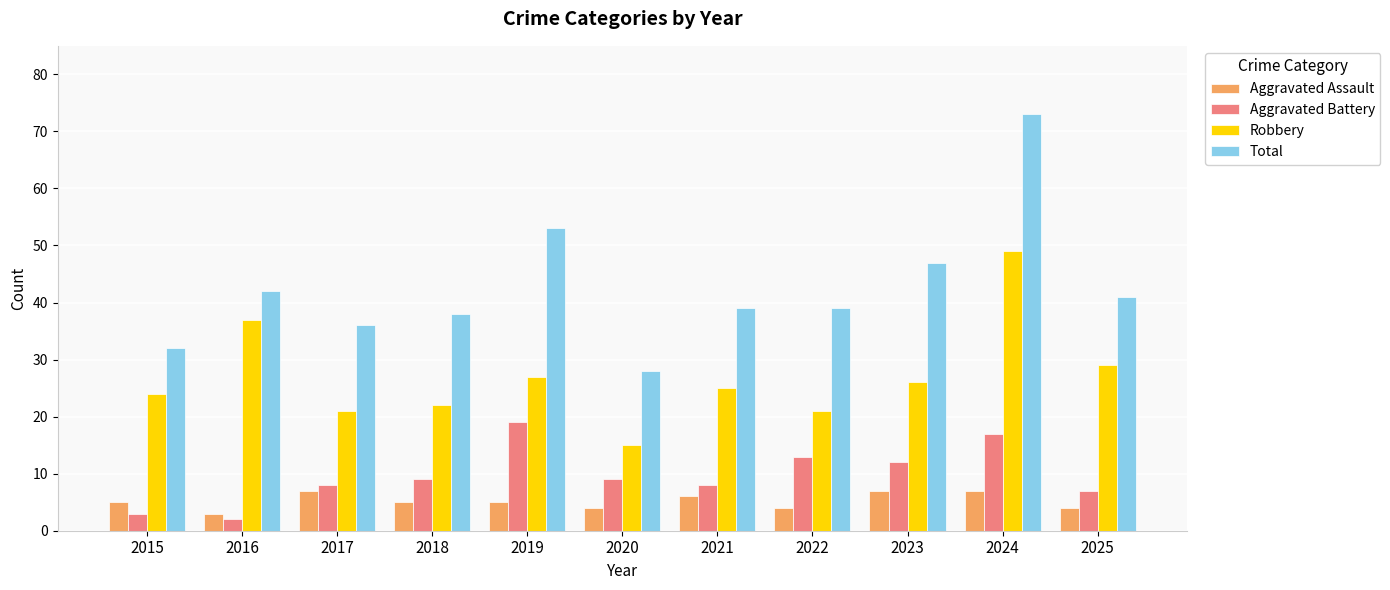

At 2021, list the series in order from largest to smallest.

Total, Robbery, Aggravated Battery, Aggravated Assault